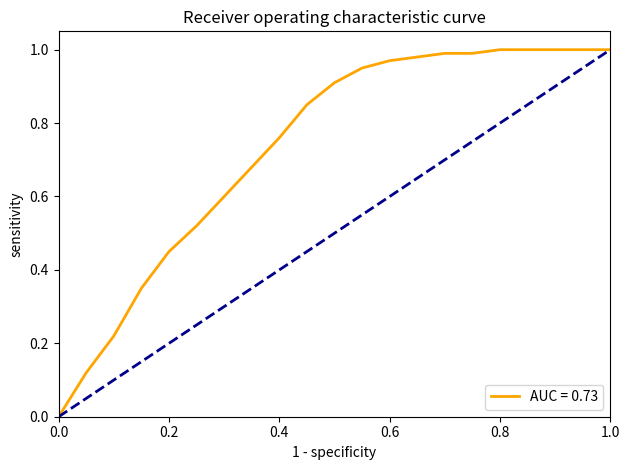

What is the total value across all series at 1.0?

2.0